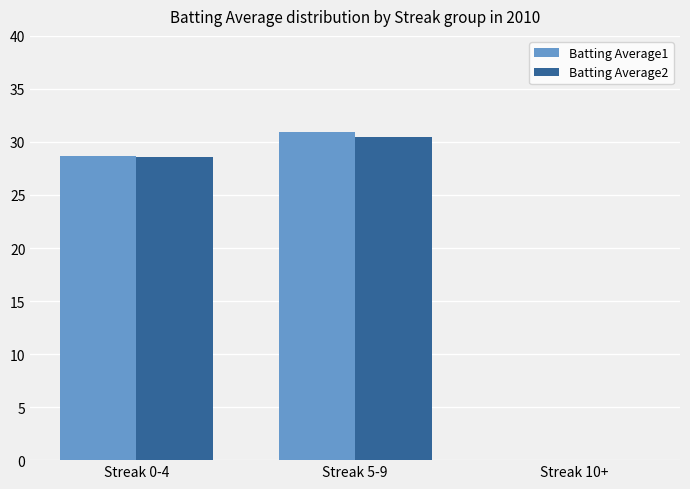

At which category is the sum across all series the highest?

Streak 5-9